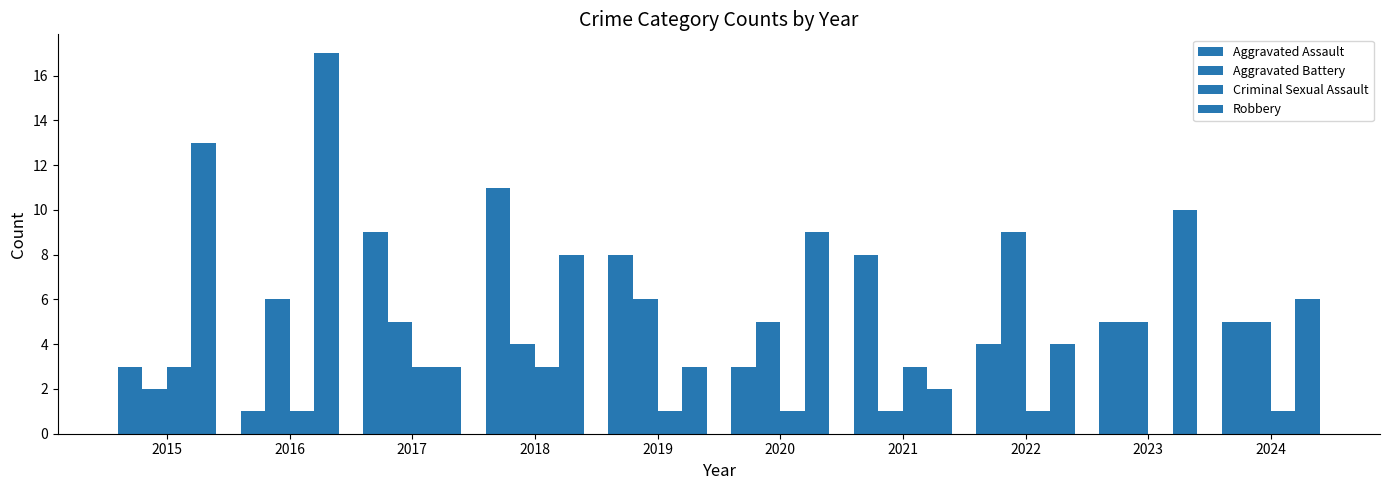

How many data points does each series have?

10